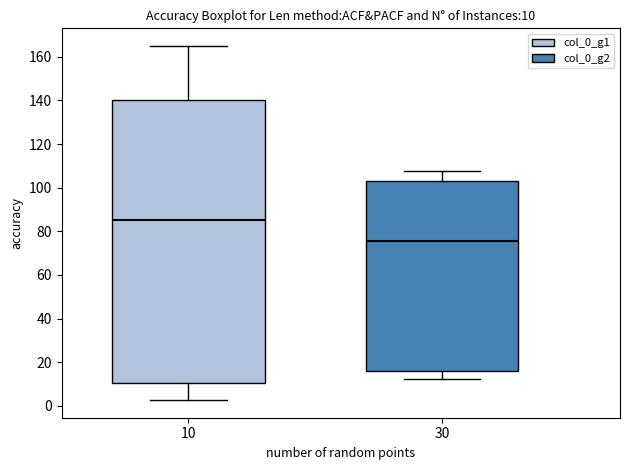

Which box has the lowest median line?

30